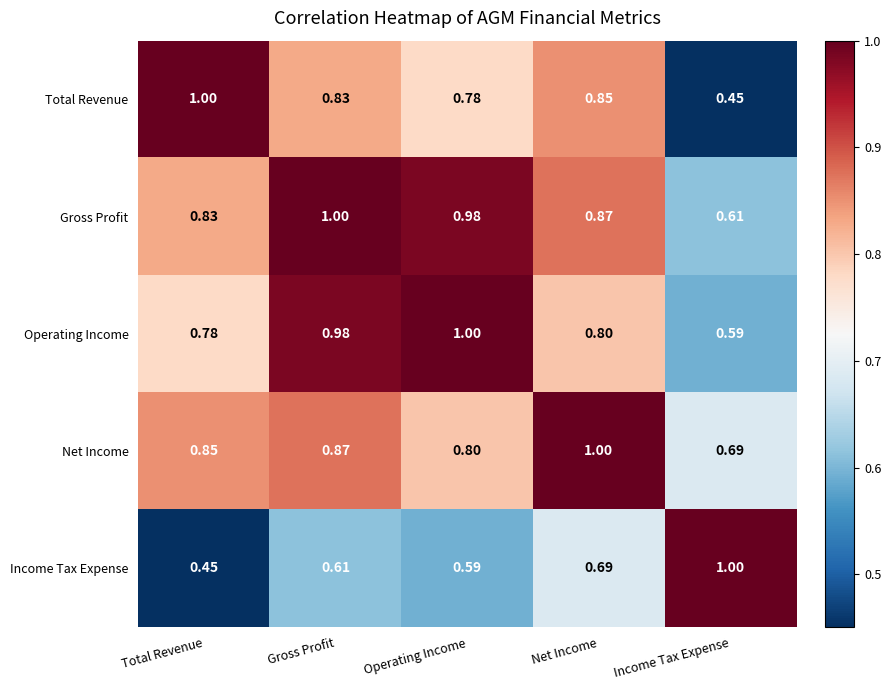

Is the value of Operating Income at Total Revenue greater than the value of Income Tax Expense at Income Tax Expense?

No